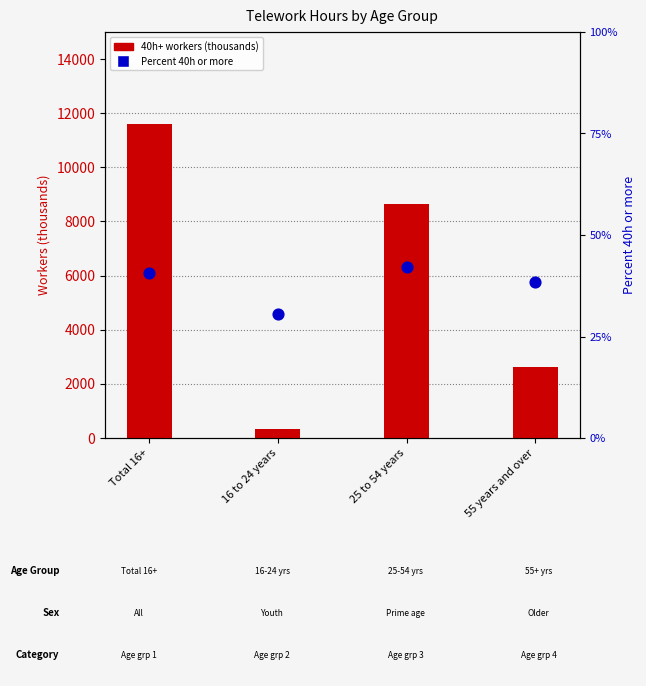

Which series has the largest Y range (max minus min)?

40h+ workers (thousands)